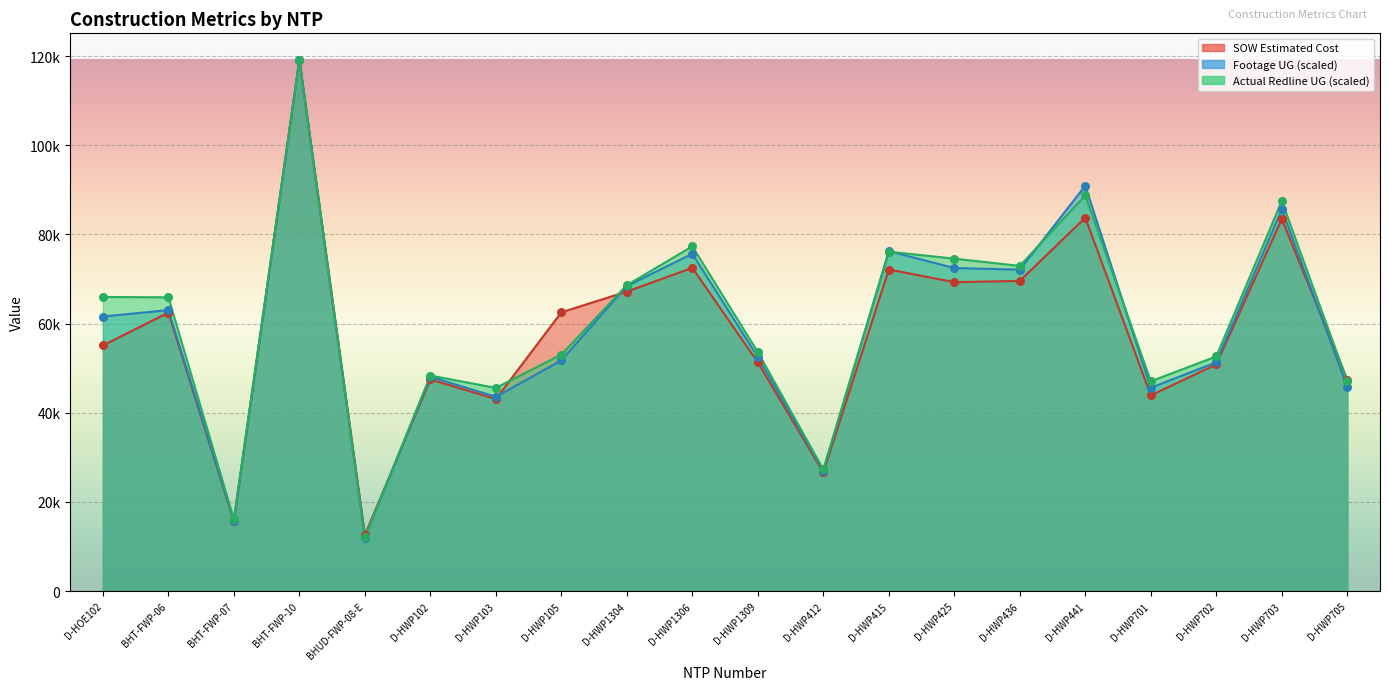

At which category is the sum across all series the highest?

BHT-FWP-10